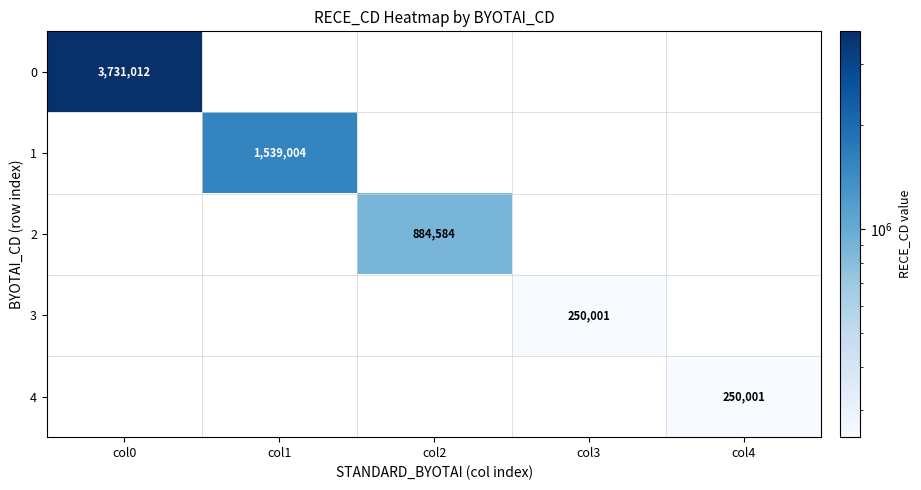

Count the number of data series in this chart.

5